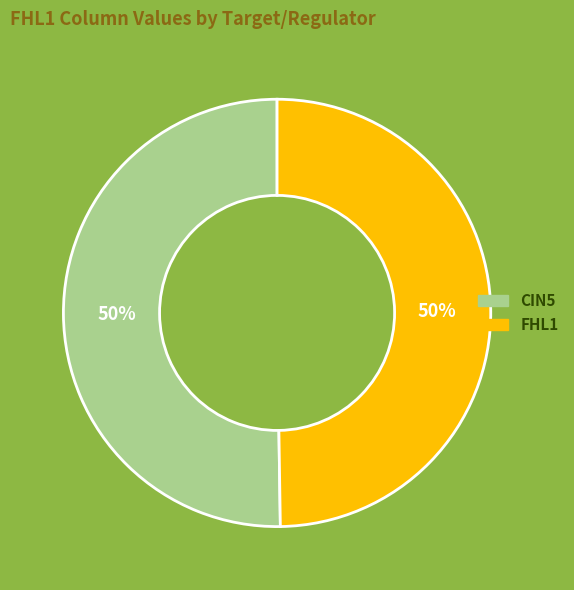

To the nearest percent, what is the average slice percentage?

50%